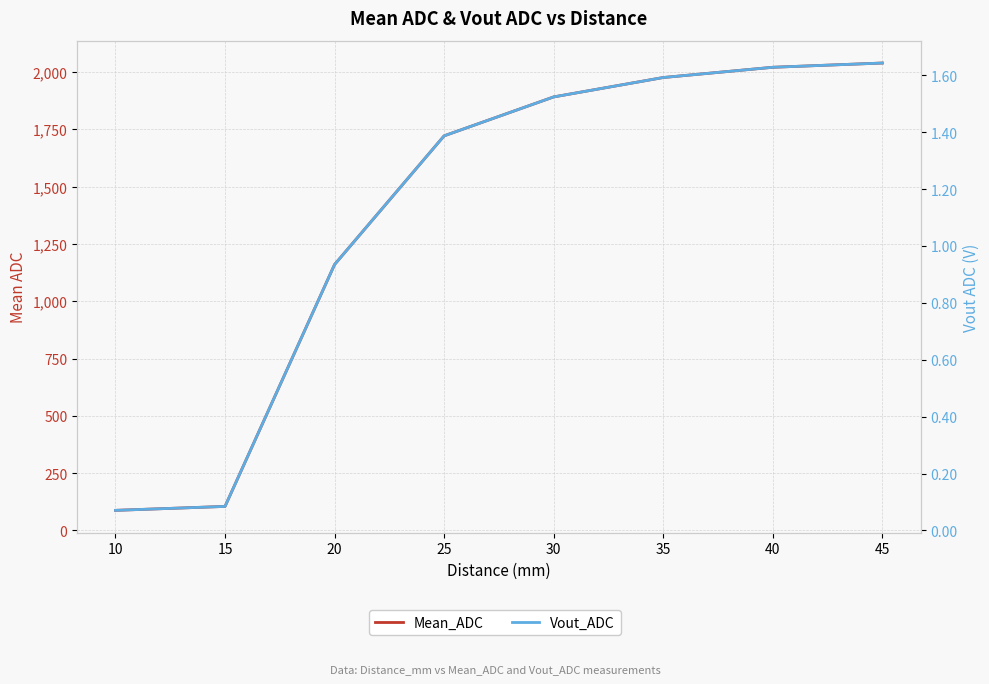

True or false: Vout_ADC and Mean_ADC cross at least once.

False